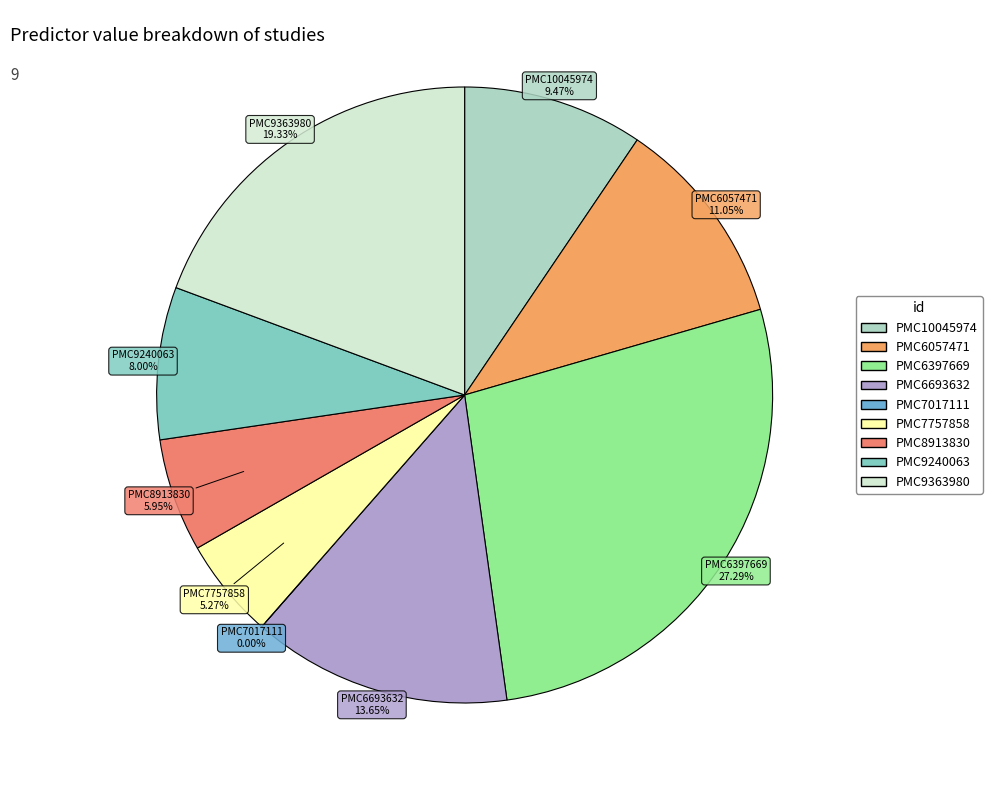

Which slice is the largest?

PMC6397669